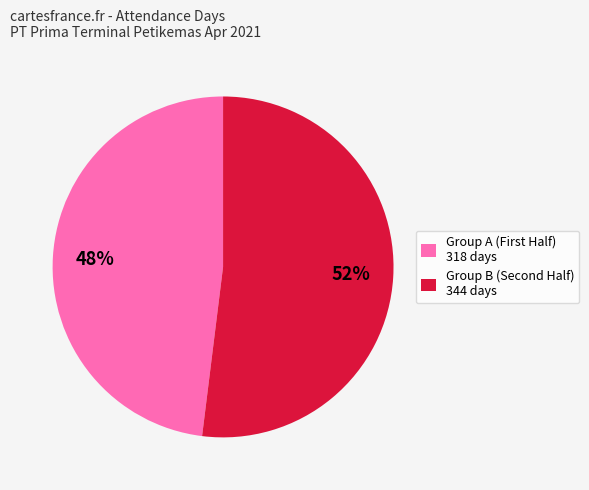

Rank the categories by value from lowest to highest.

Group A (First Half) 318 days, Group B (Second Half) 344 days